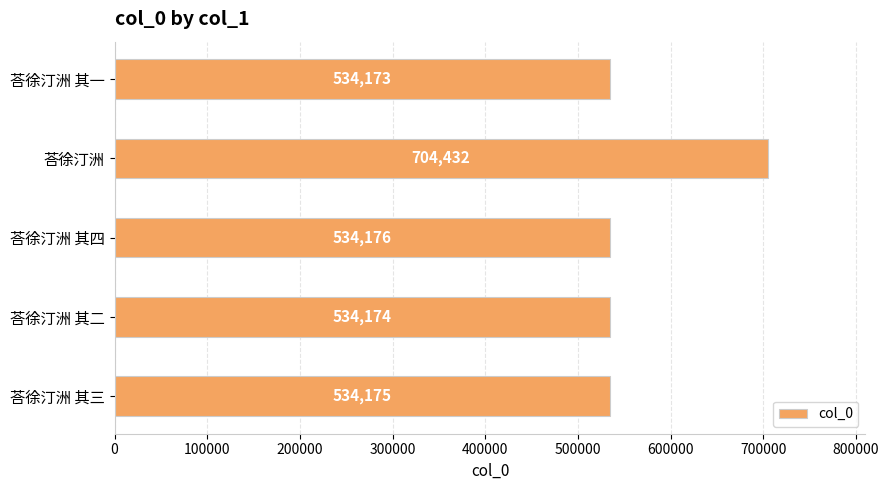

Is it true that the value at 荅徐汀洲 其三 is 364143?

False